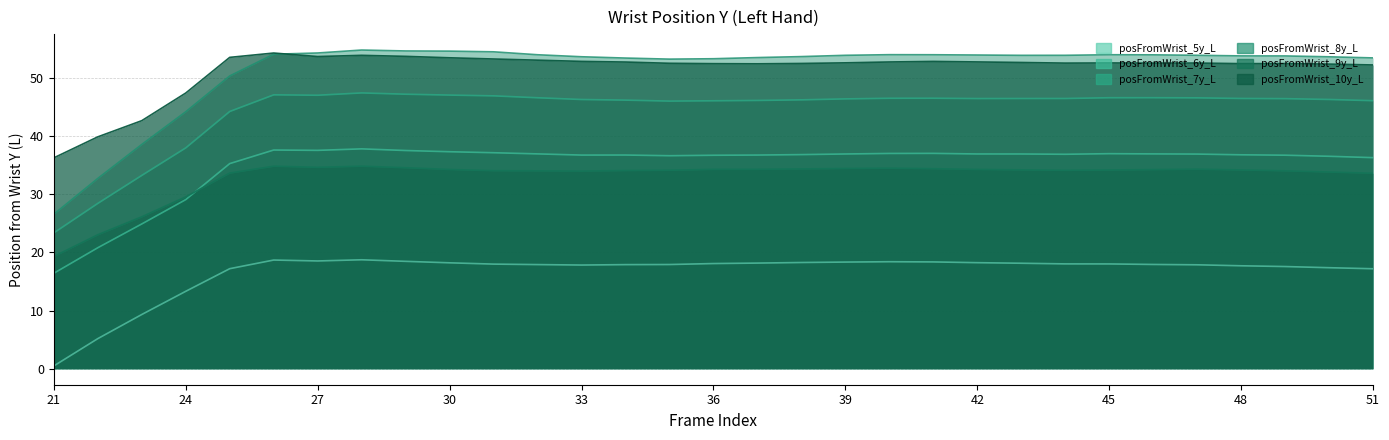

How many lines are shown in the chart?

6